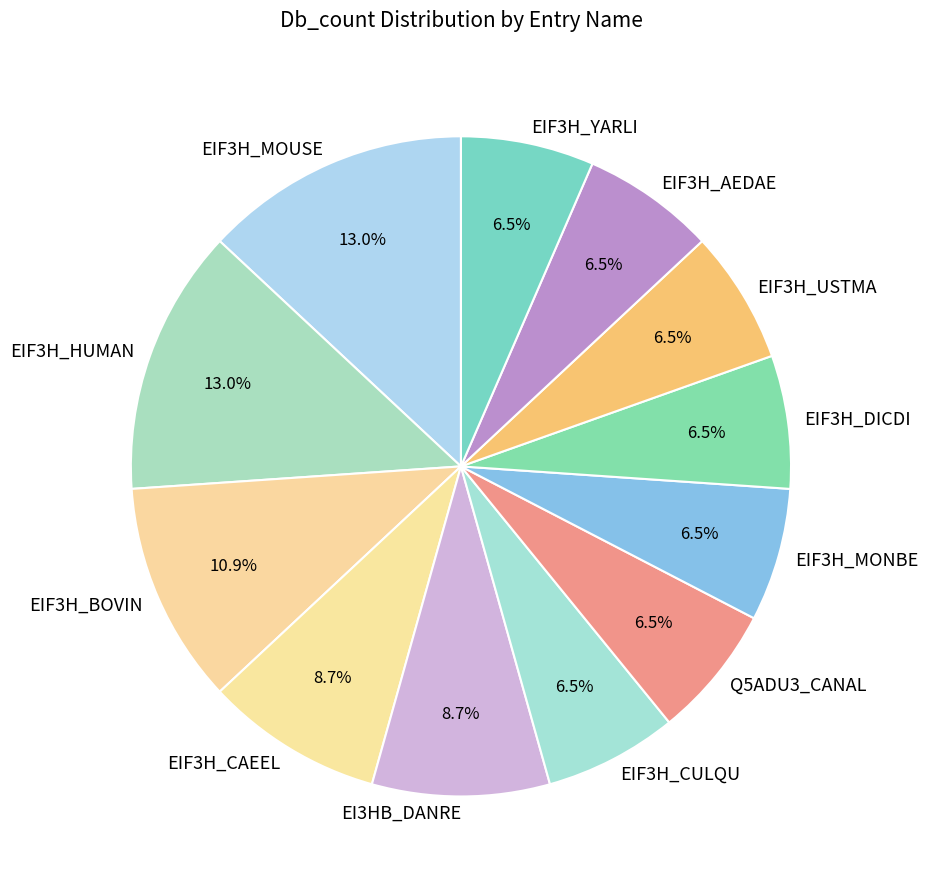

What is the ratio of the value at EIF3H_AEDAE to the value at EIF3H_CULQU?

1.0